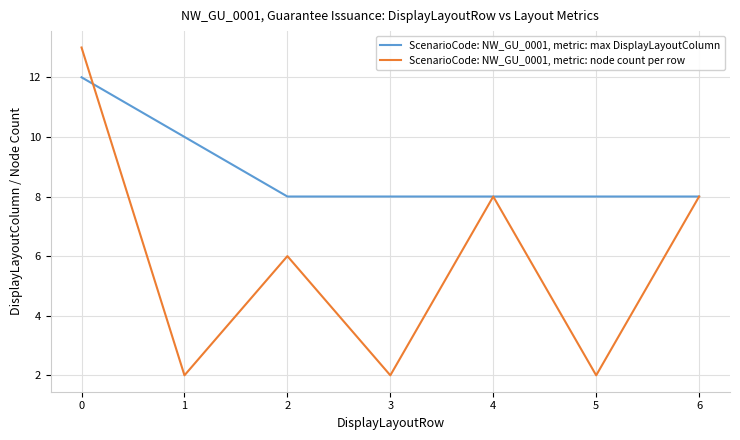

Is the value of ScenarioCode: NW_GU_0001, metric: max DisplayLayoutColumn at 3 greater than the value of ScenarioCode: NW_GU_0001, metric: node count per row at 0?

No